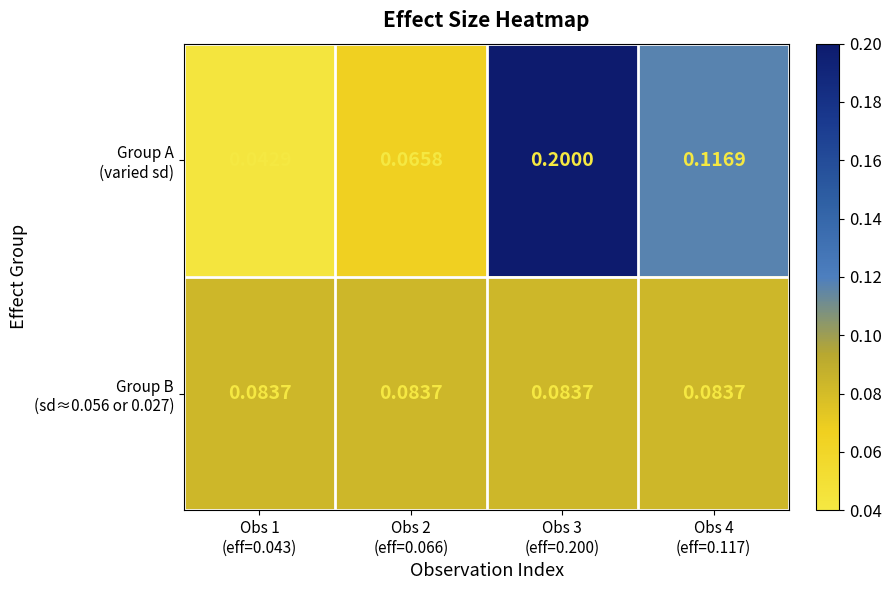

Count the number of categories in the chart.

4